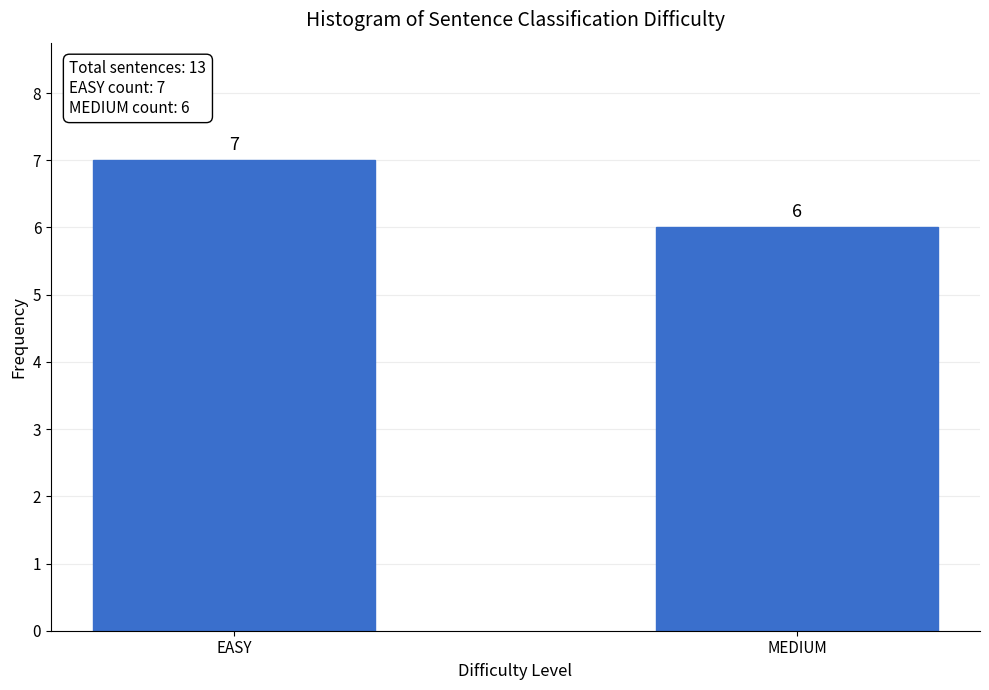

Reading left to right, what are all the values shown in this chart?

7	6